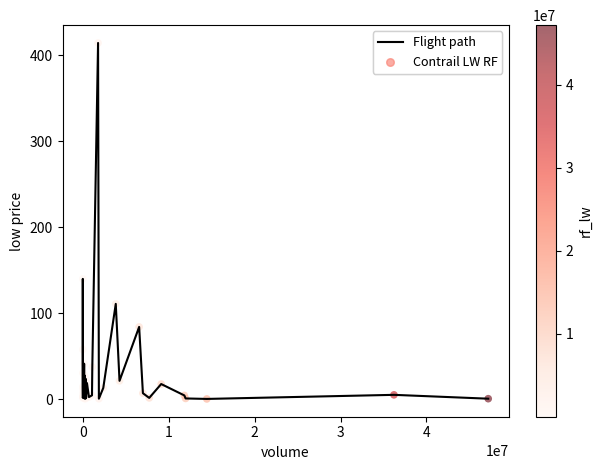

What is the difference between the maximum and minimum values?

413.4